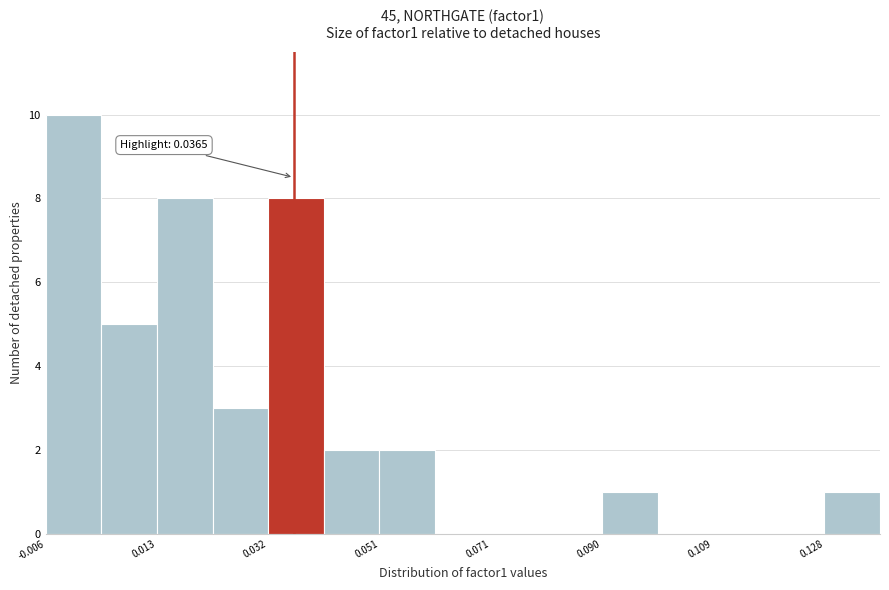

Over which range of the x-axis is the bar tallest?

-0.006 to 0.004